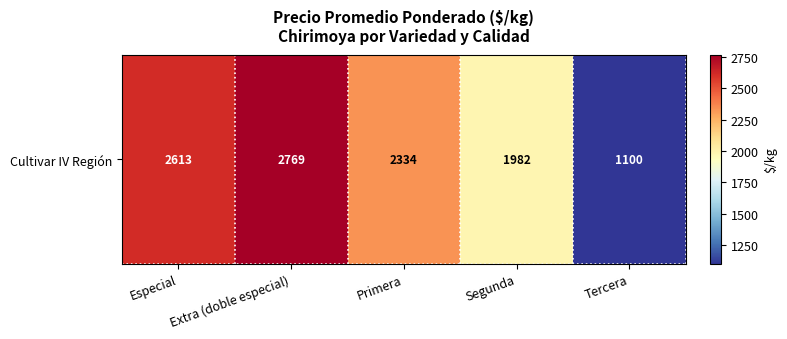

True or false: the data shows 1982 at Segunda.

True